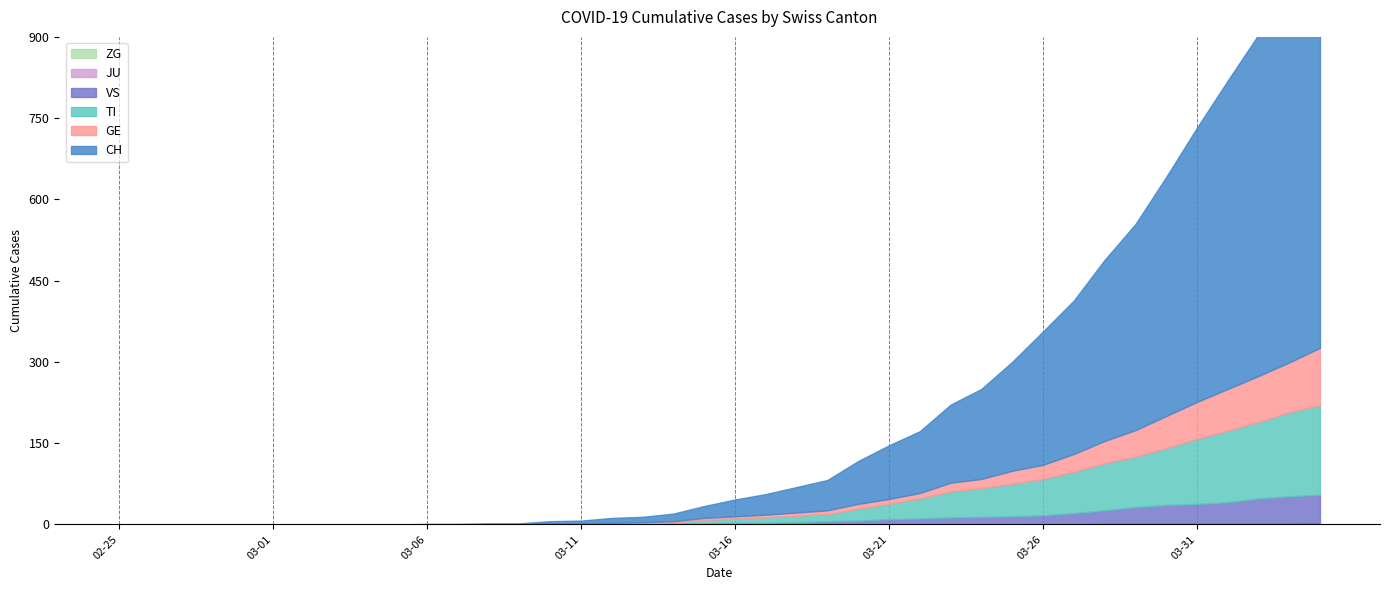

Reading left to right, transcribe all the data shown in this chart.

ZG: 0	0	0	0	0	0	0	0	0	0	0	0	0	0	0	0	0	0	0	0	0	0	0	0	0	0	0	0	0	0	0	0	1	1	1	1	1	1	1	2
JU: 0	0	0	0	0	0	0	0	0	0	0	0	0	0	0	0	0	0	0	0	0	0	0	0	0	0	0	0	0	0	0	0	0	0	0	0	0	0	0	0
VS: 0	0	0	0	0	0	0	0	0	0	0	0	0	0	0	0	0	1	1	2	3	3	4	6	7	10	11	13	14	15	17	21	25	31	35	37	40	47	51	53
TI: 0	0	0	0	0	0	0	0	0	0	0	0	0	0	1	1	1	1	3	6	8	10	12	13	22	28	37	48	53	60	67	76	87	93	105	120	132	141	155	165
GE: 0	0	0	0	0	0	0	0	0	0	0	0	0	0	1	1	2	2	2	4	4	5	6	7	9	9	10	16	17	24	26	33	41	49	59	68	77	85	92	106
CH: 0	0	0	0	0	0	0	0	0	0	1	1	2	2	4	5	9	10	14	22	31	38	47	56	79	99	114	144	166	201	246	283	334	380	441	506	569	630	691	756